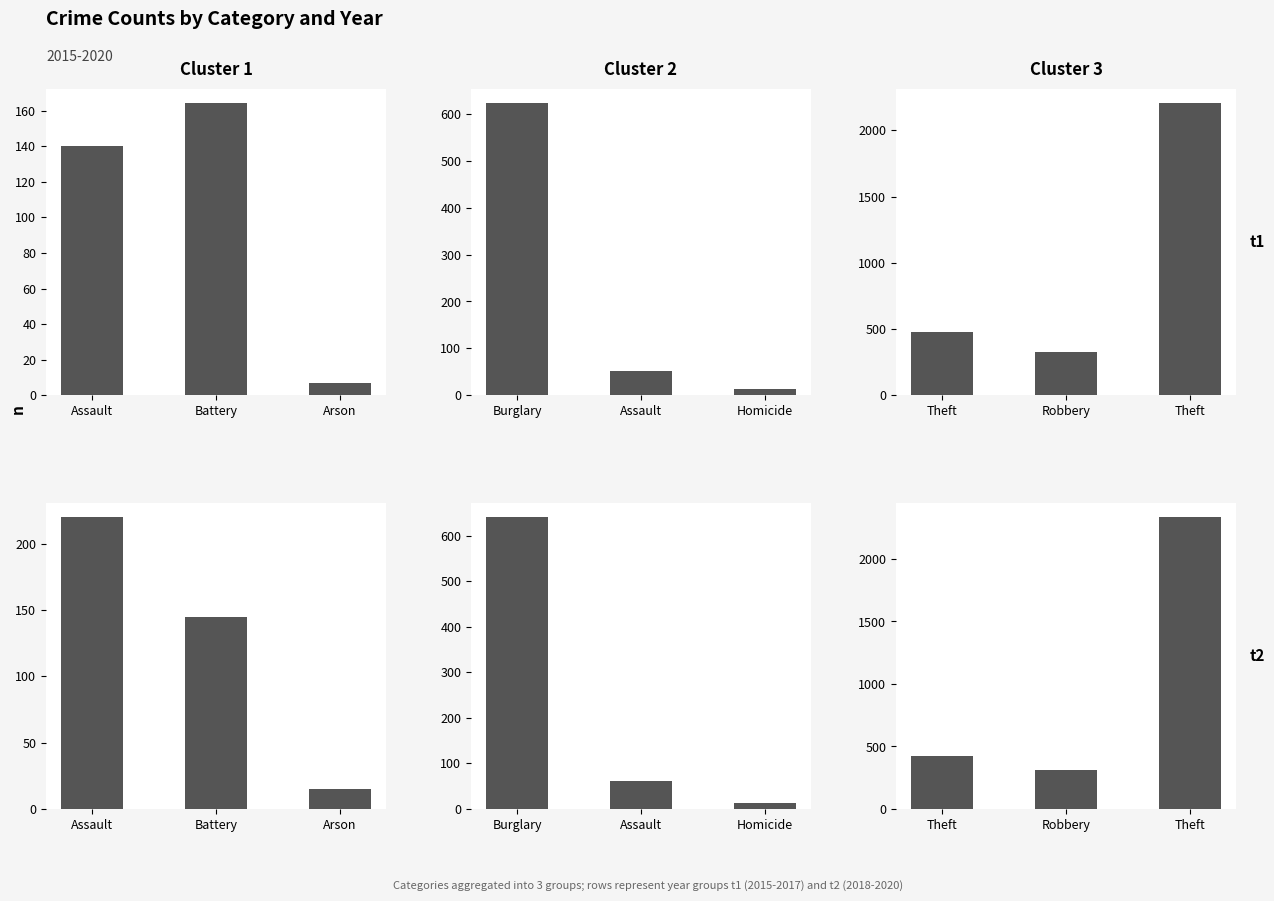

What are all the series names shown in the legend?

Years 2015-2017, Years 2018-2020